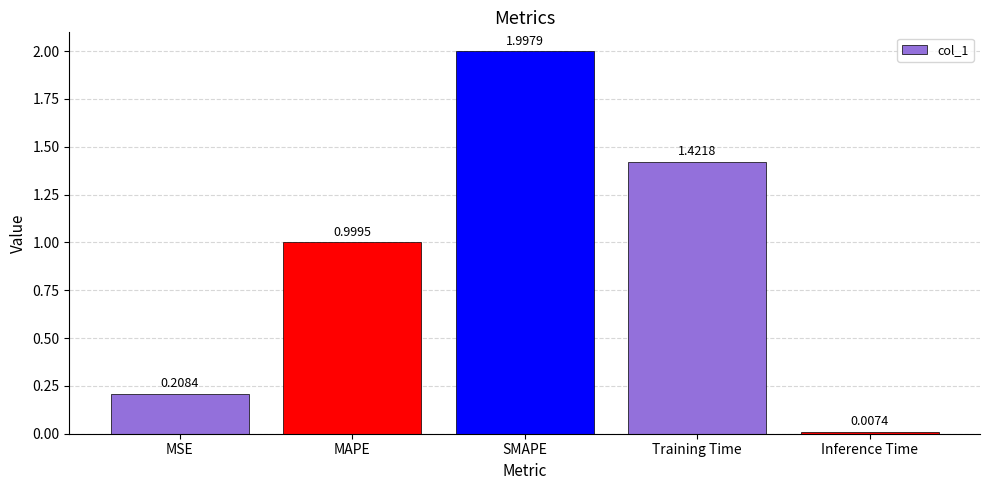

What is the change in value from Training Time to Inference Time?

-1.4